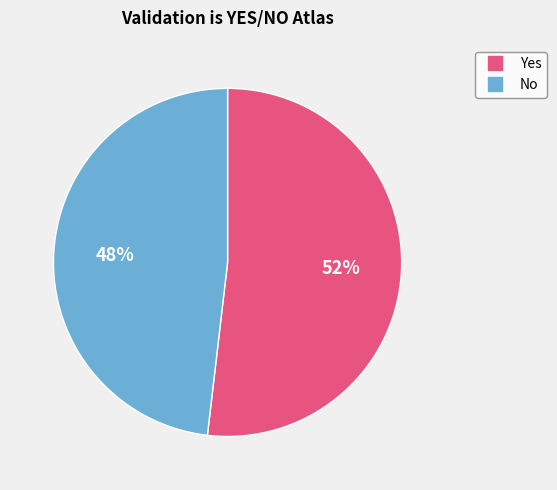

Which category has the biggest portion of the pie?

Yes